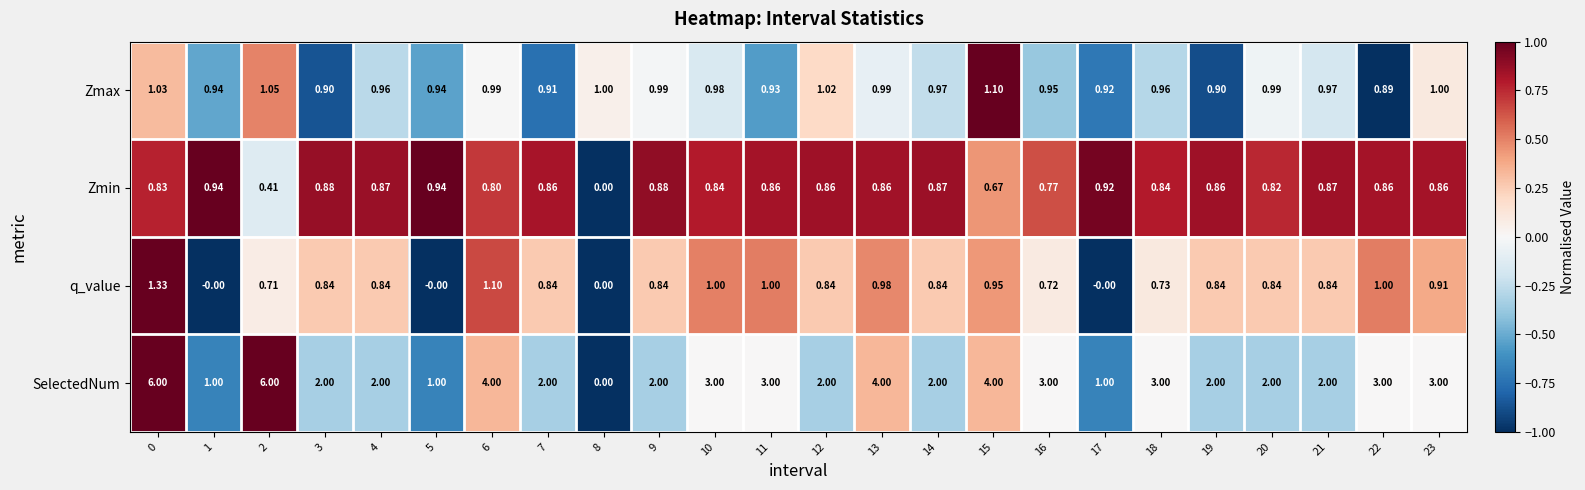

At 23, list the series in order from largest to smallest.

SelectedNum, Zmax, q_value, Zmin